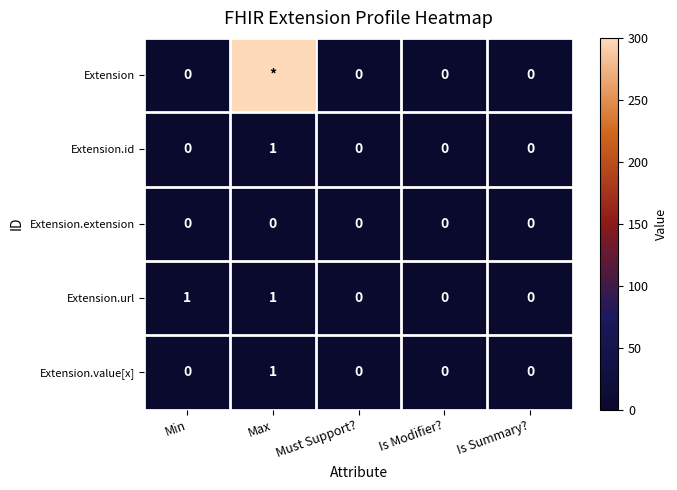

How many distinct data groups are displayed?

5